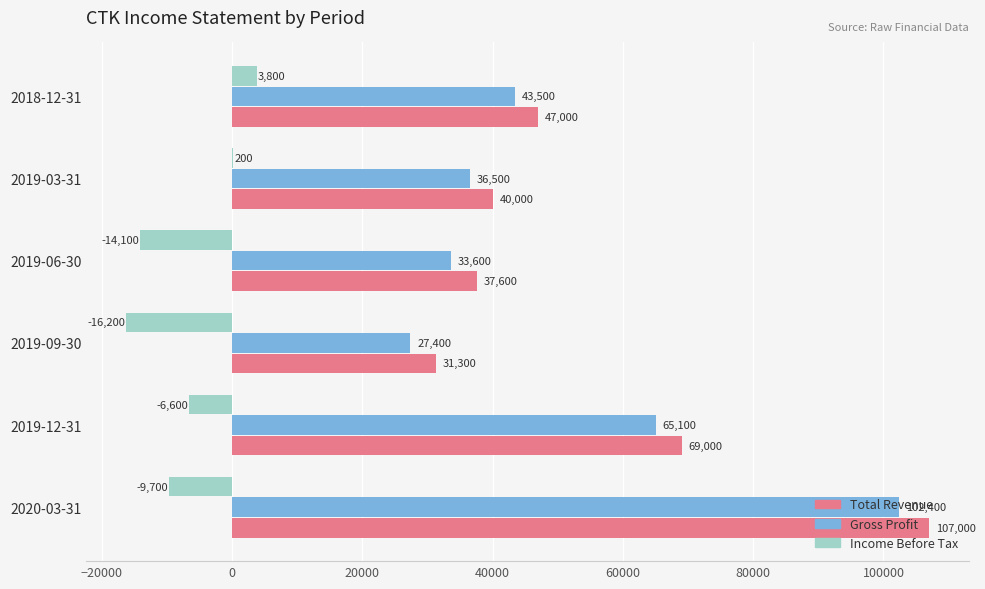

The value of Income Before Tax at 2019-12-31 is -6600. True or false?

True